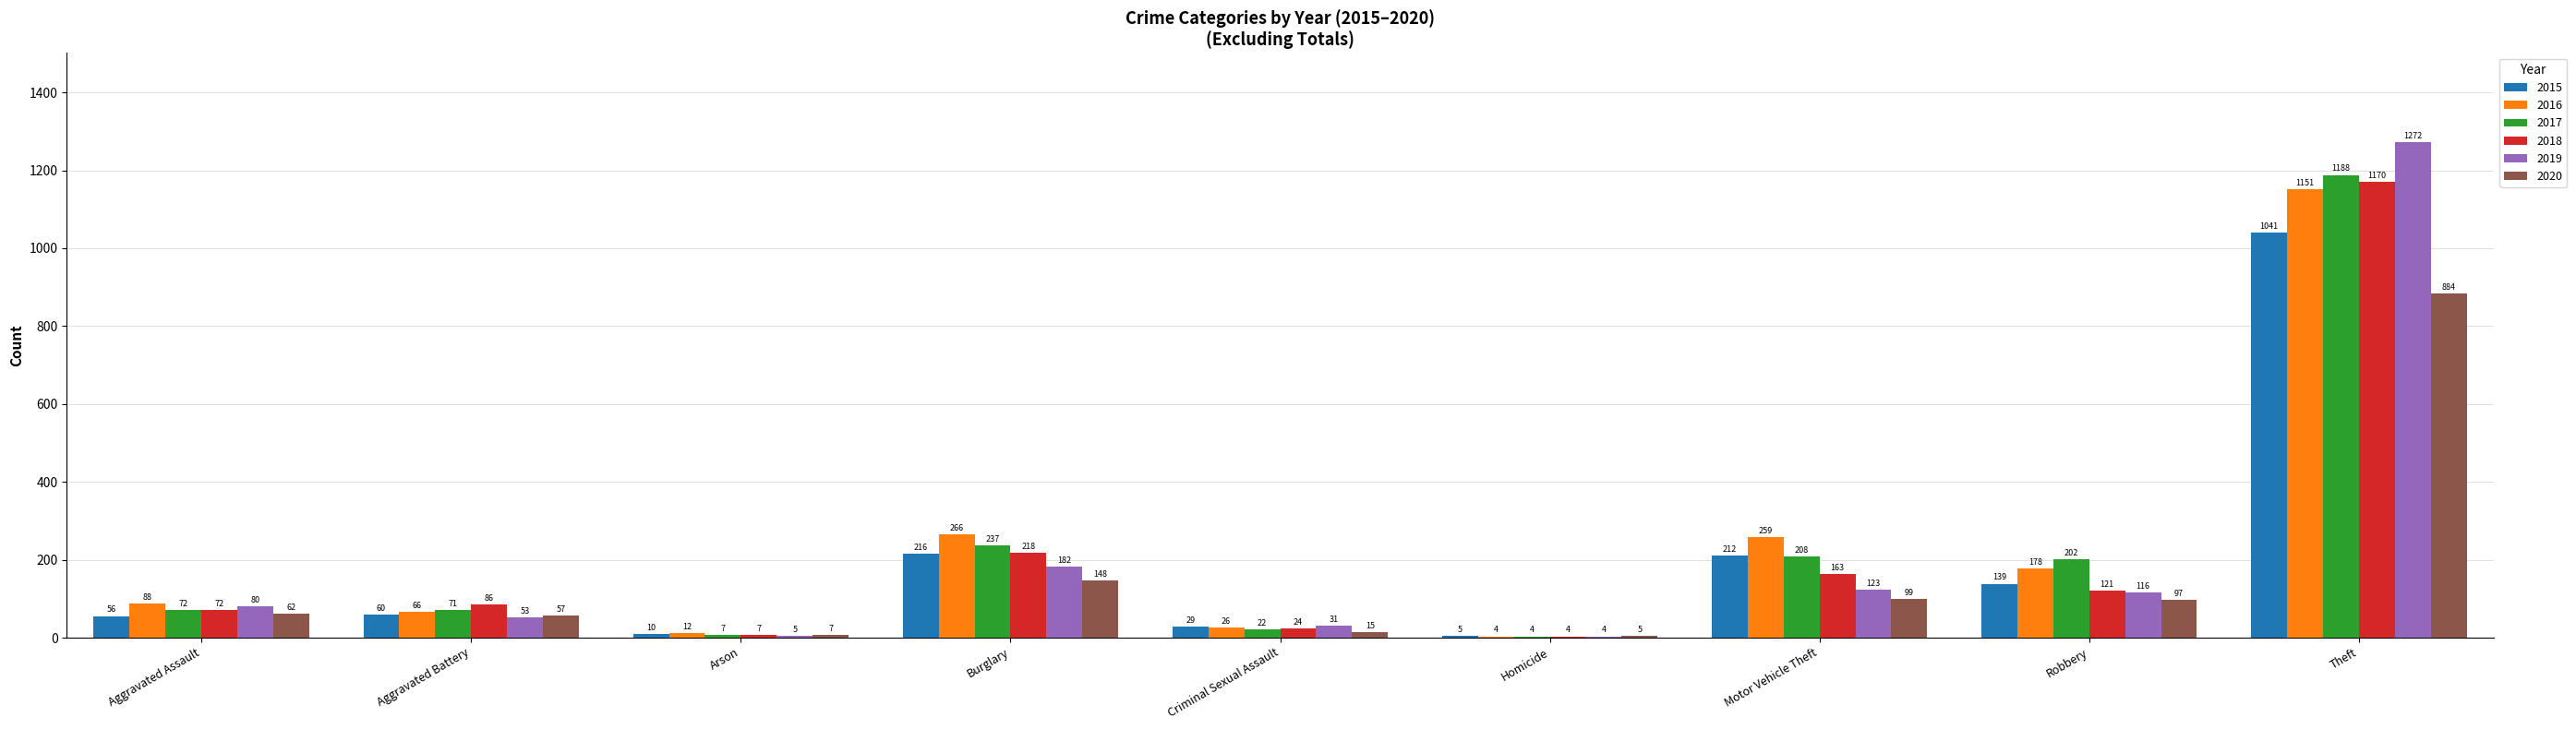

The value of 2018 at Aggravated Assault is 72. True or false?

True